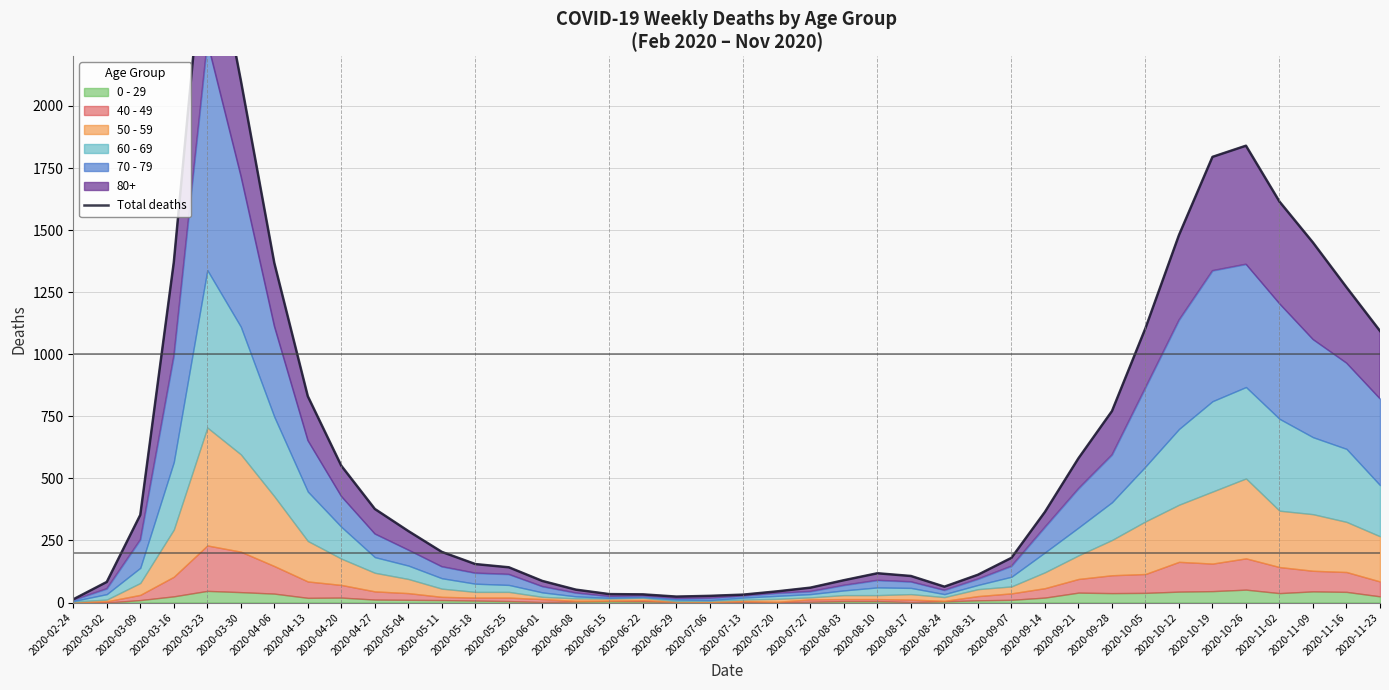

The chart shows a value of 377 at 2020-04-27. True or false?

True